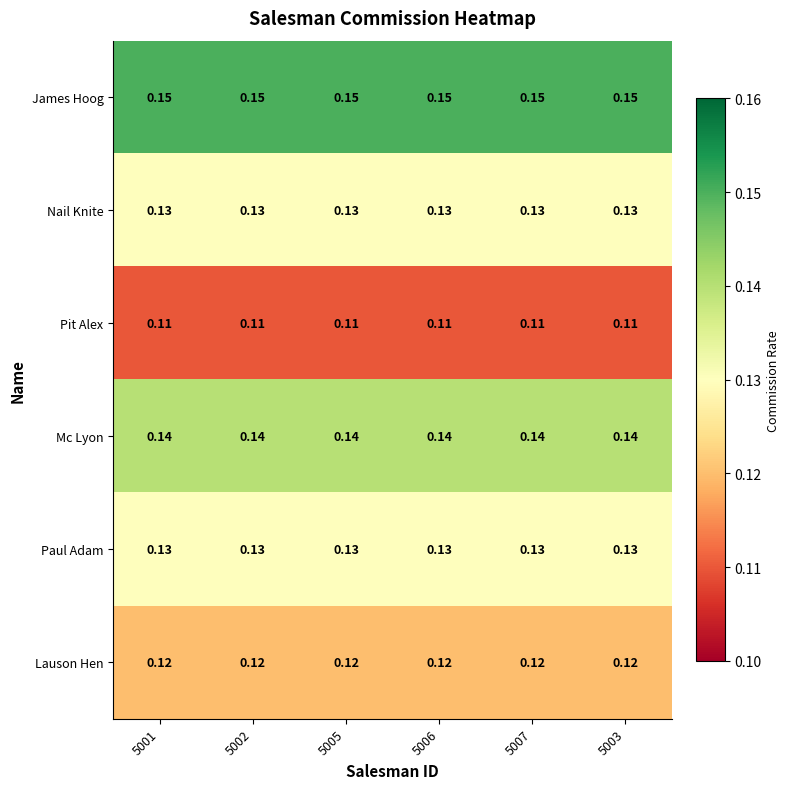

Is the value of Mc Lyon at 5001 greater than the value of James Hoog at 5001?

No